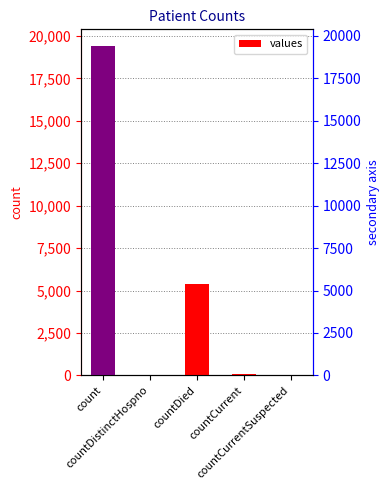

True or false: the data shows 5605 at count.

False